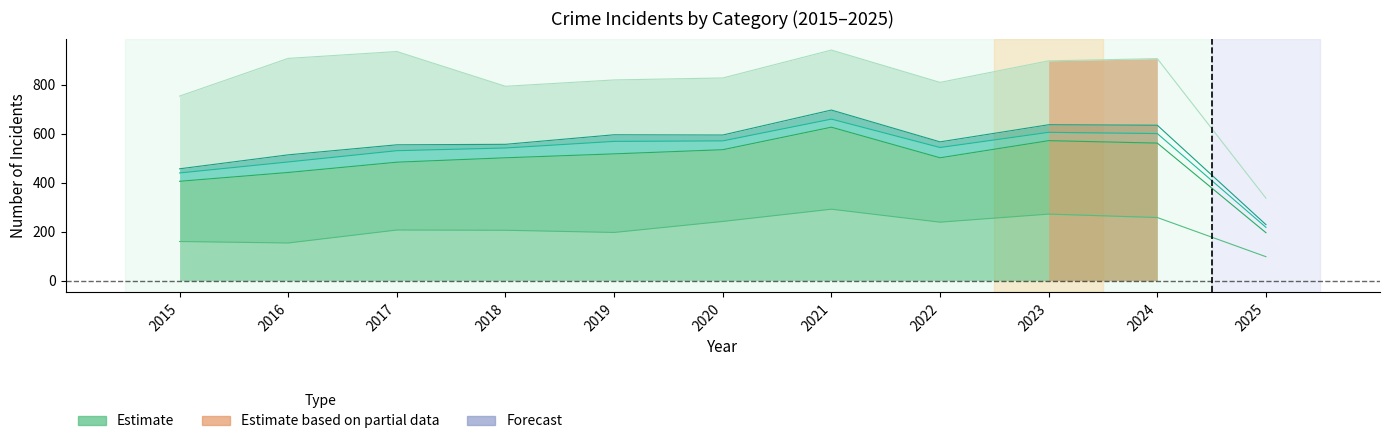

What is the average value of the Aggravated Assault series?

211